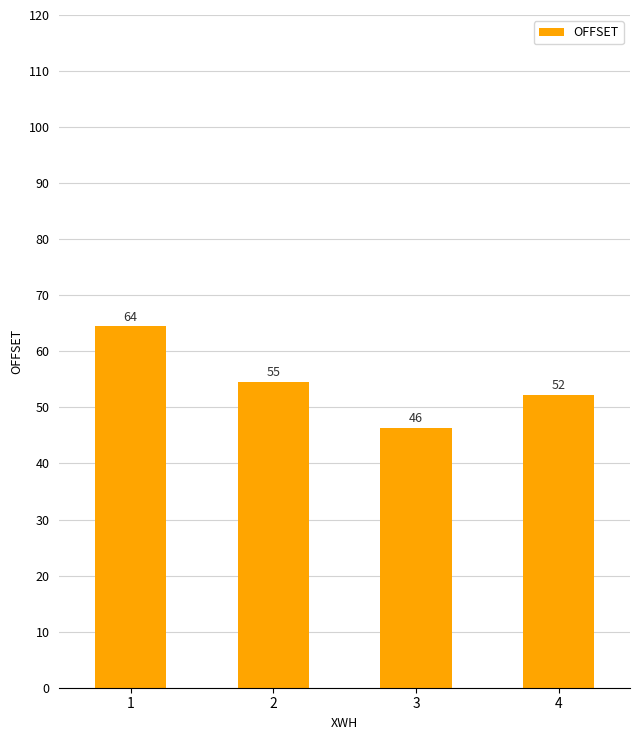

Reading left to right, what are all the values shown in this chart?

1=64.4	2=54.5	3=46.4	4=52.2